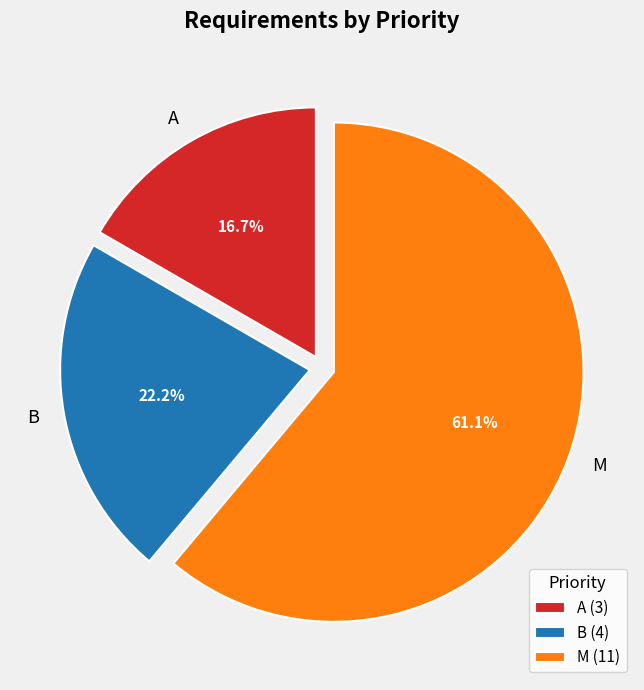

Combined, do M and A account for over 50%?

Yes